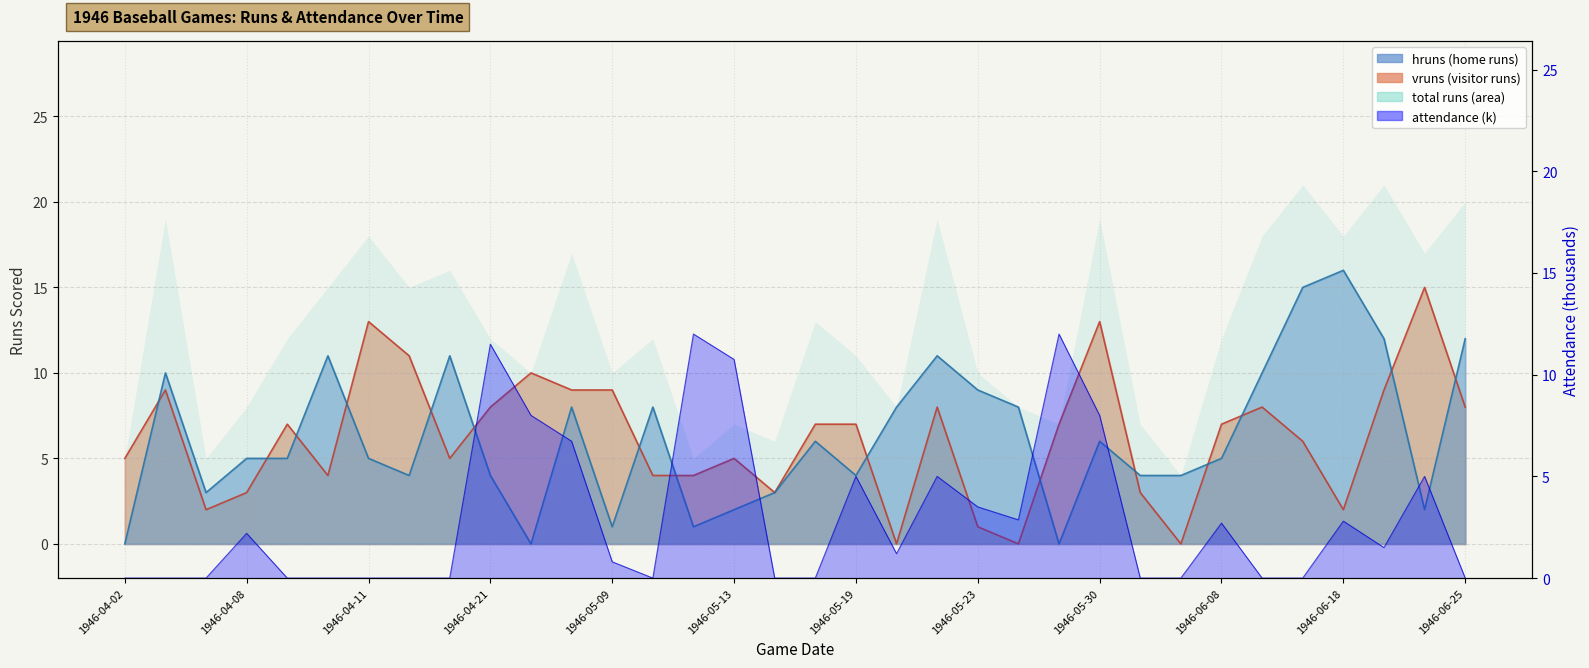

True or false: vruns and hruns cross at least once.

True